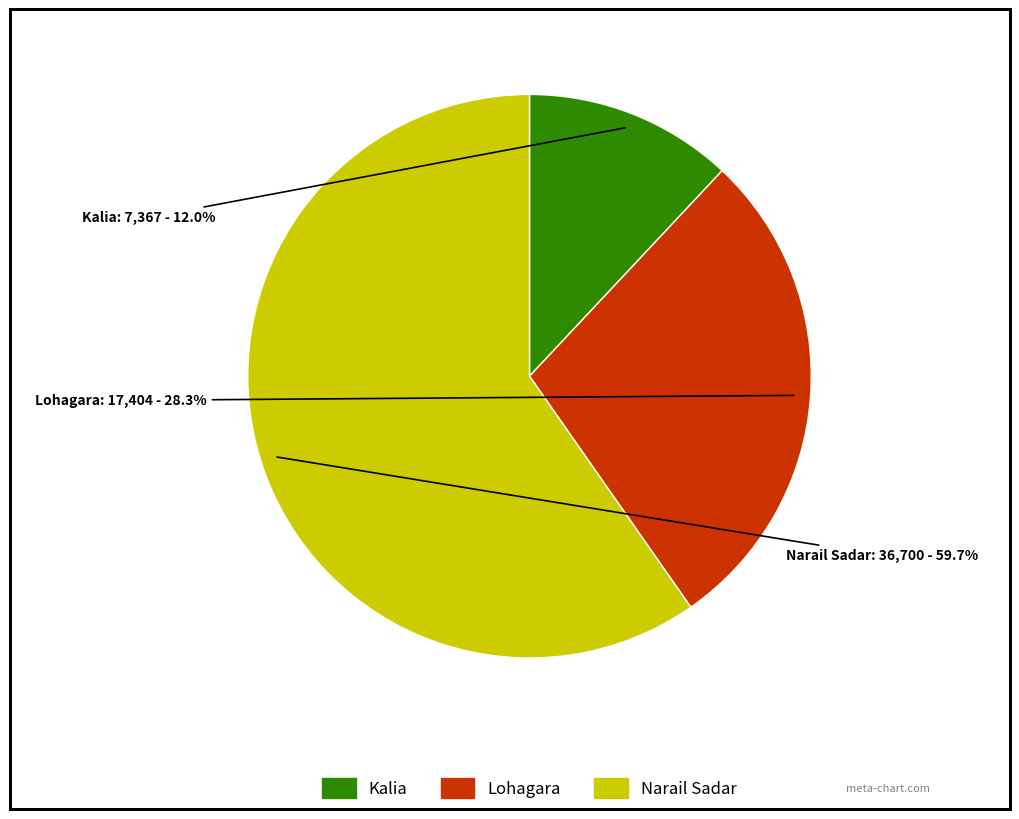

Which slice represents more than half of the pie?

Narail Sadar